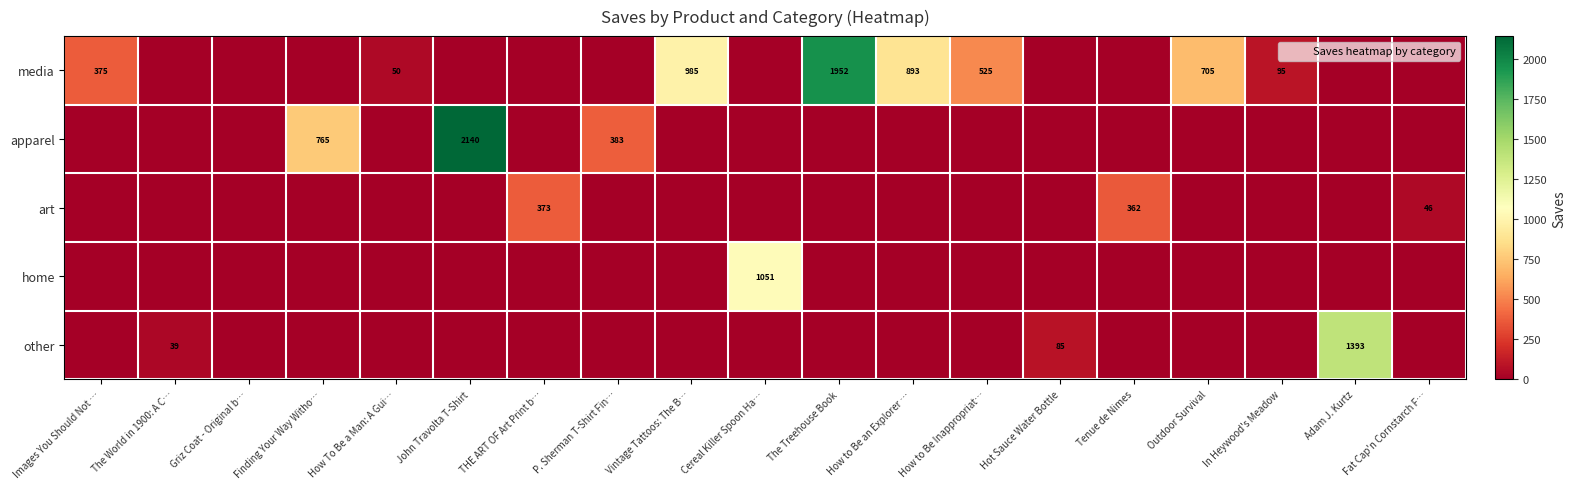

Is it true that art equals 95 at Tenue de Nimes?

False